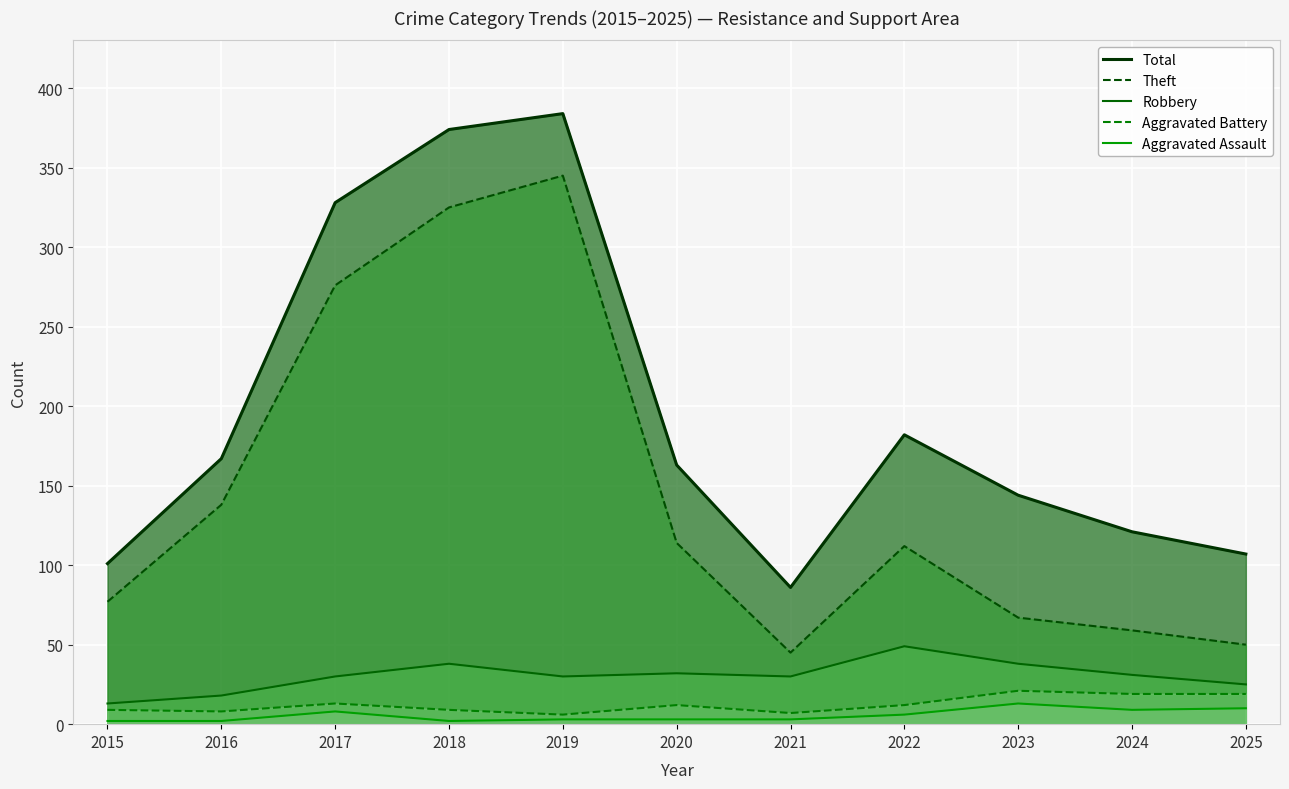

Is it true that Theft equals 67 at 2023?

True